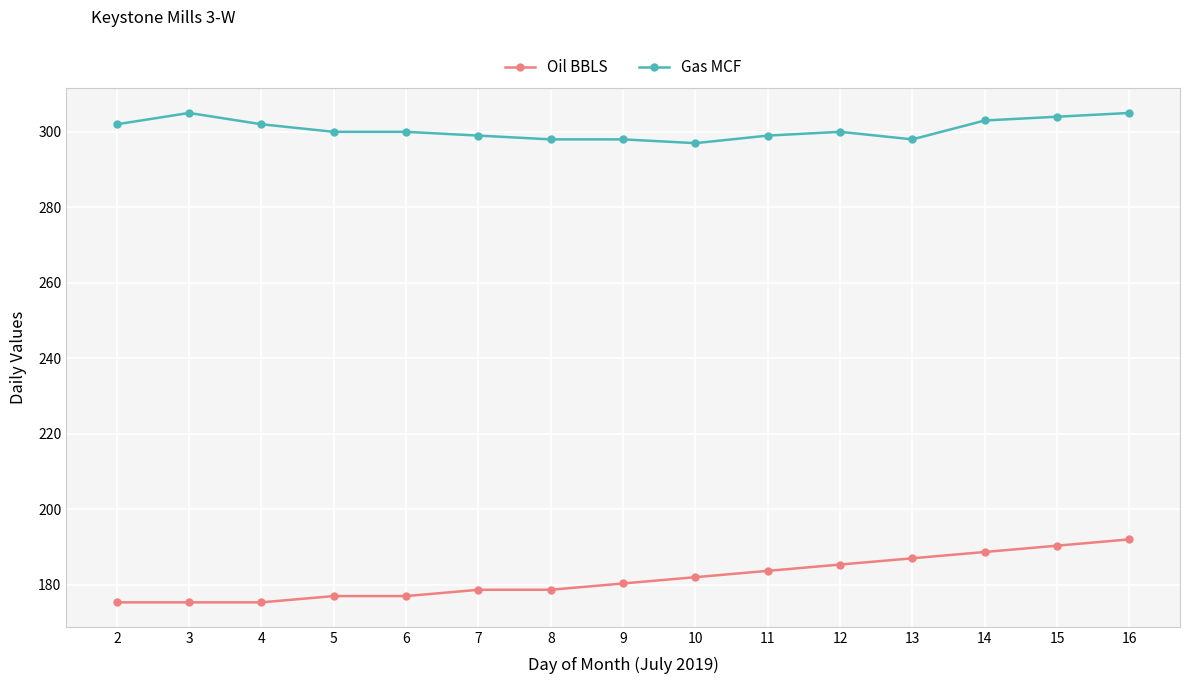

At 13, list the series in order from smallest to largest.

Oil BBLS, Gas MCF